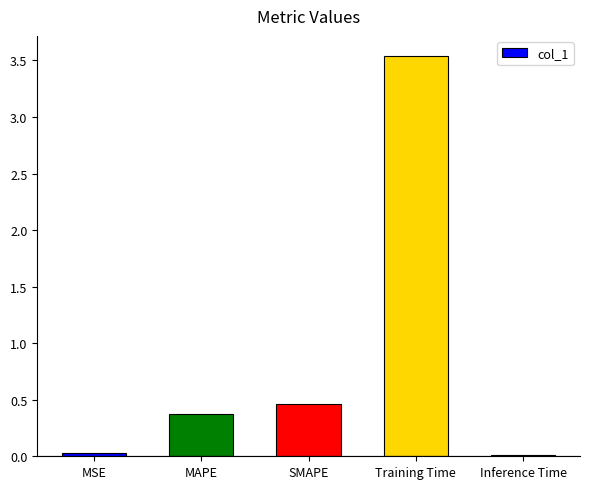

The chart shows a value of 0.0 at MSE. True or false?

True